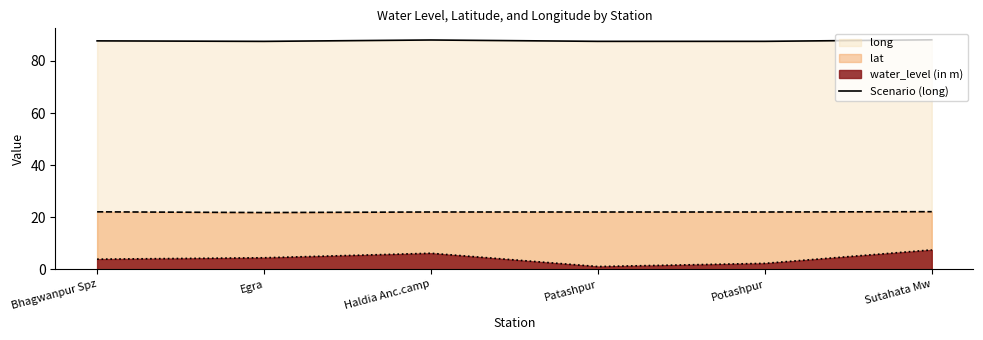

What is the sum of the values at Bhagwanpur Spz and Haldia Anc.camp?

175.8